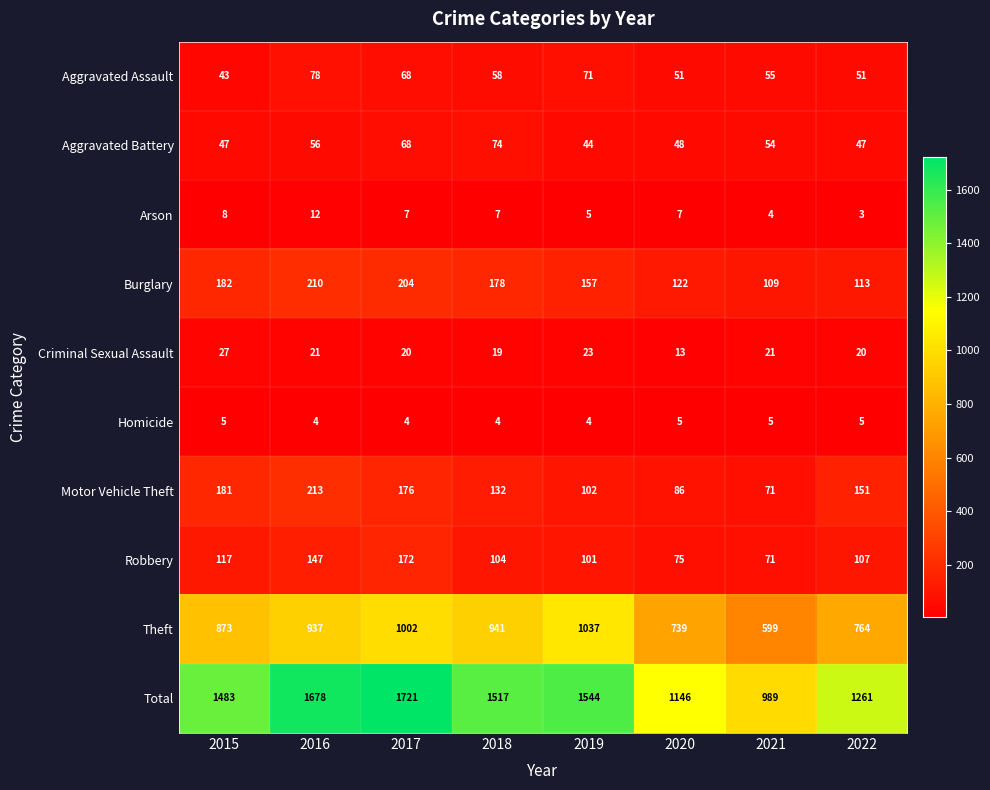

What is the difference between the maximum and minimum values in the Arson series?

9